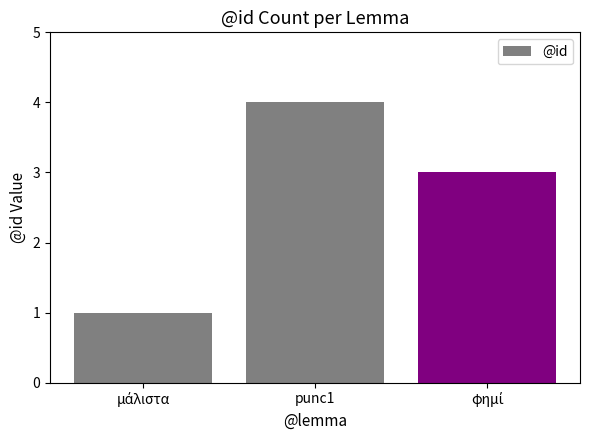

What is the maximum value shown in the chart?

4